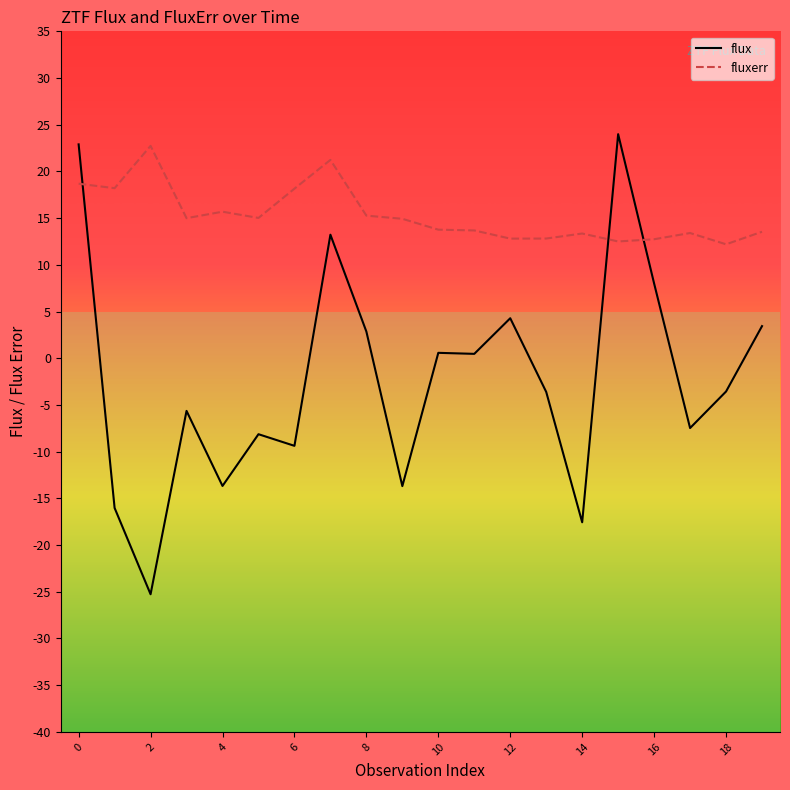

What is the difference between the maximum and minimum values in the flux series?

49.3